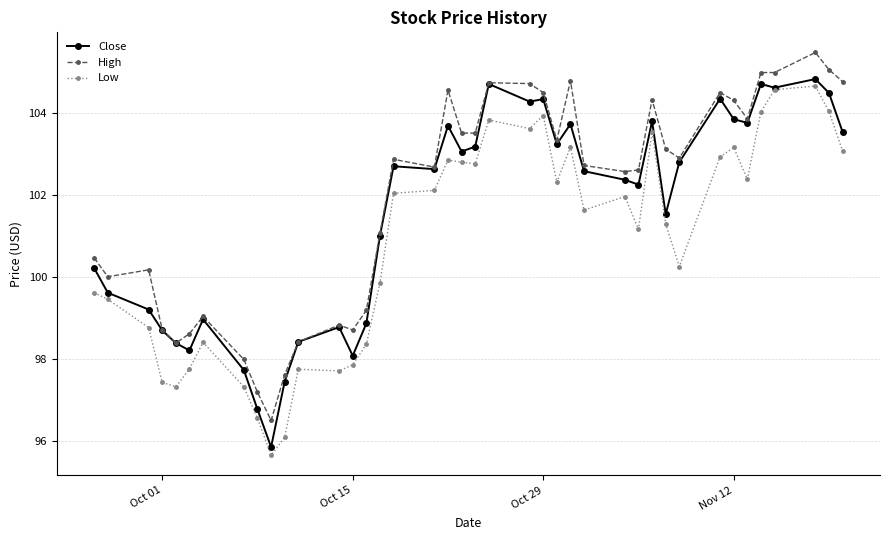

Which series has the largest total across all categories?

High